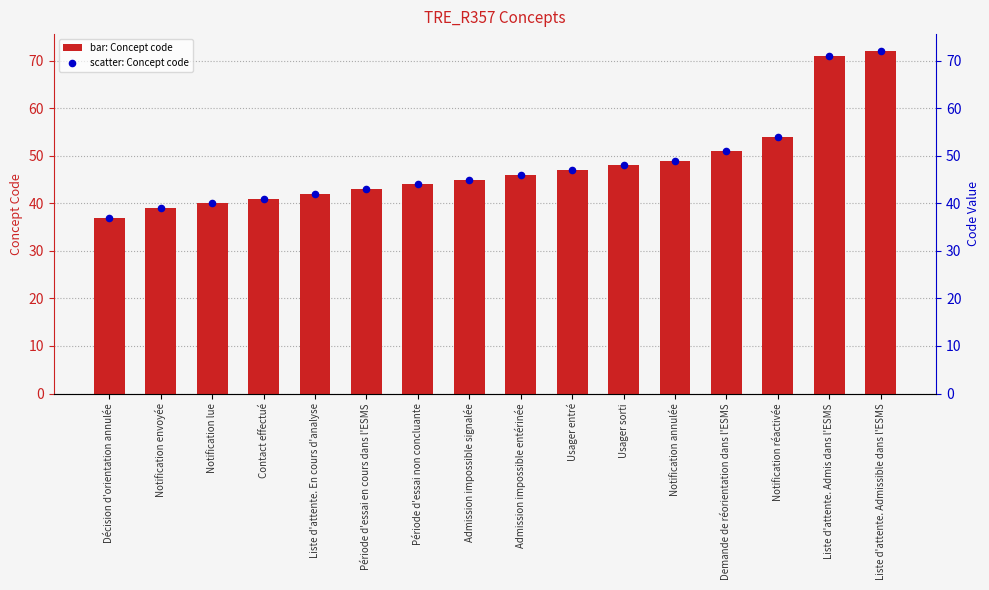

Which series contains the highest Y value?

Concept